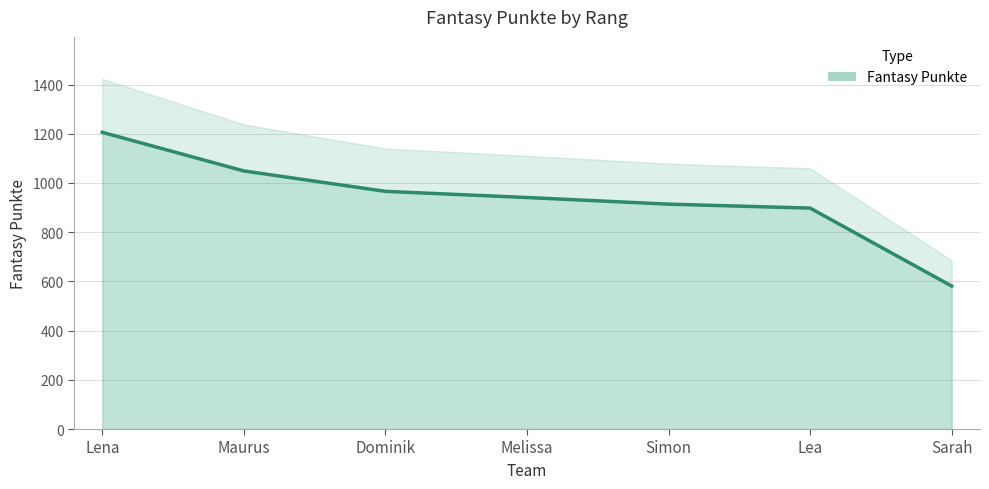

What is the maximum value shown in the chart?

1206